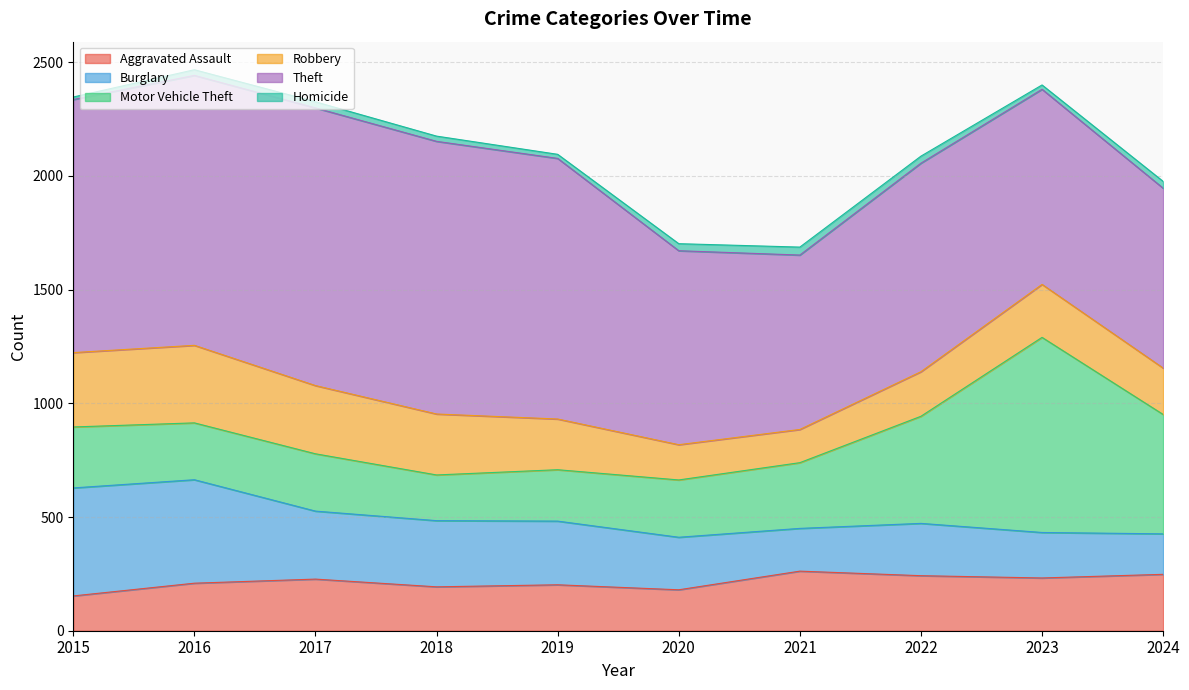

At which label does Robbery reach its peak?

2016